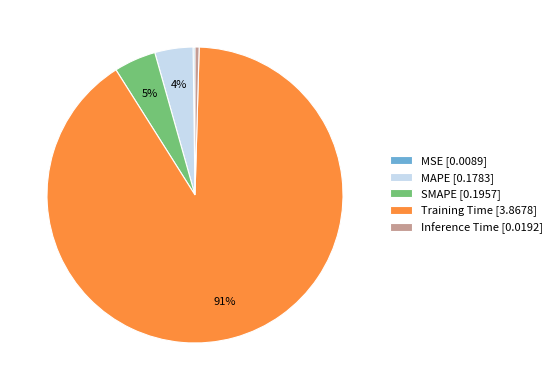

Between Training Time [3.8678] and Inference Time [0.0192], which is larger?

Training Time [3.8678]